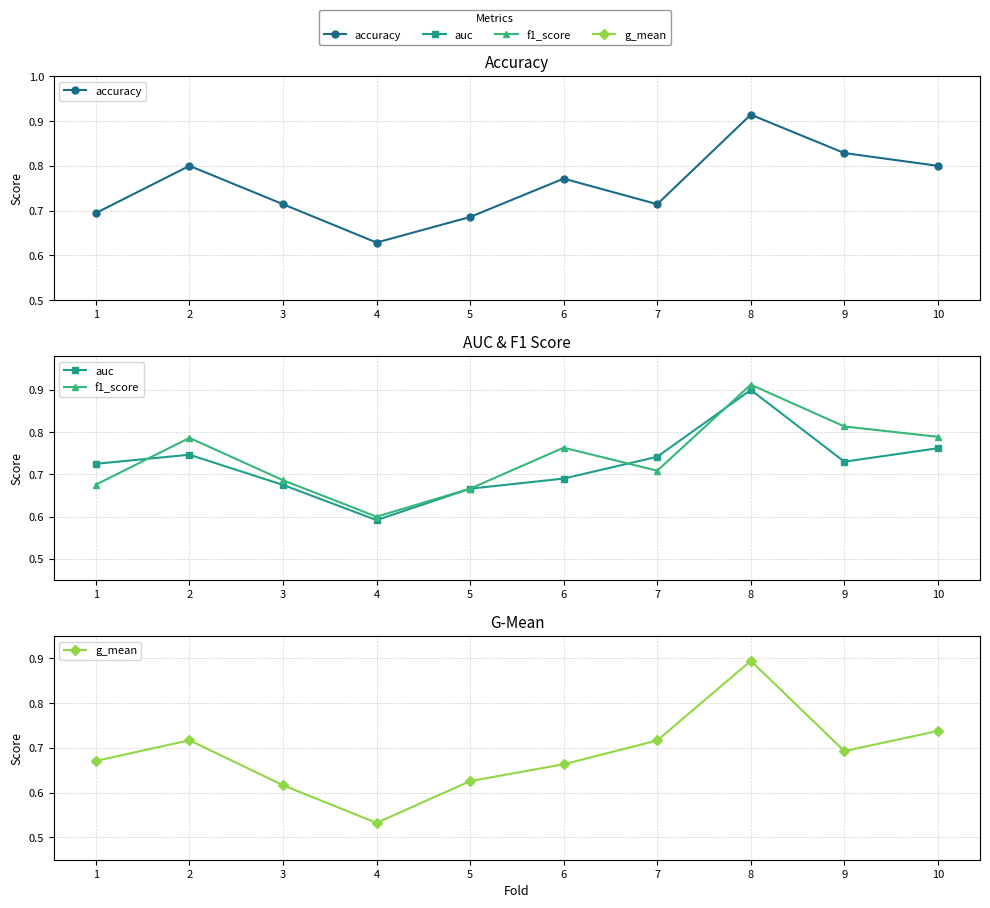

Which series has the largest total across all categories?

accuracy